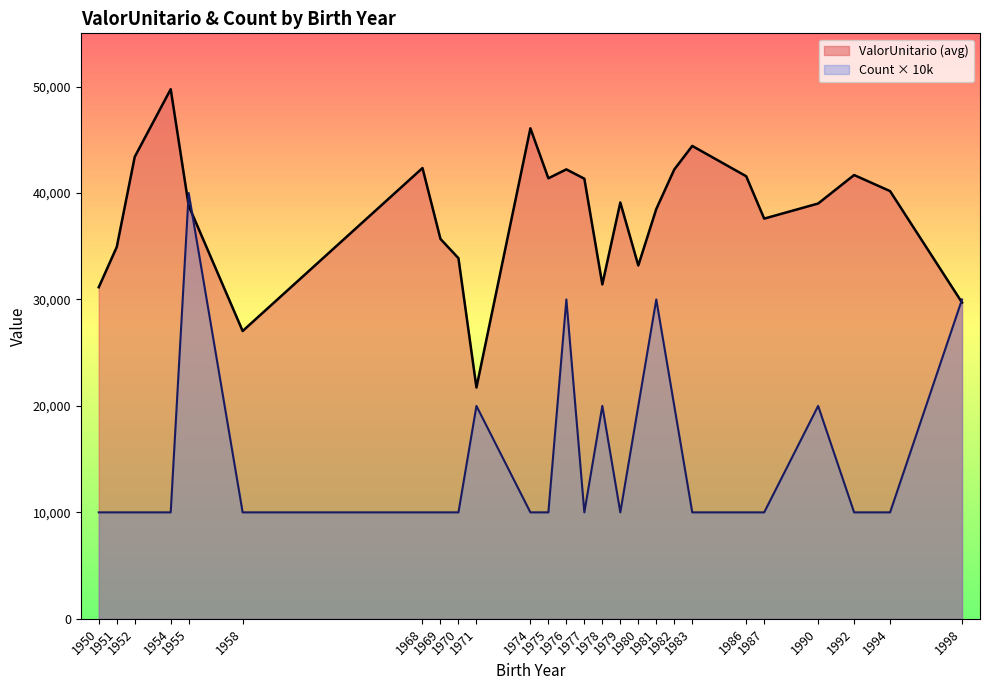

What is the minimum value for Count × 10k?

10000.0